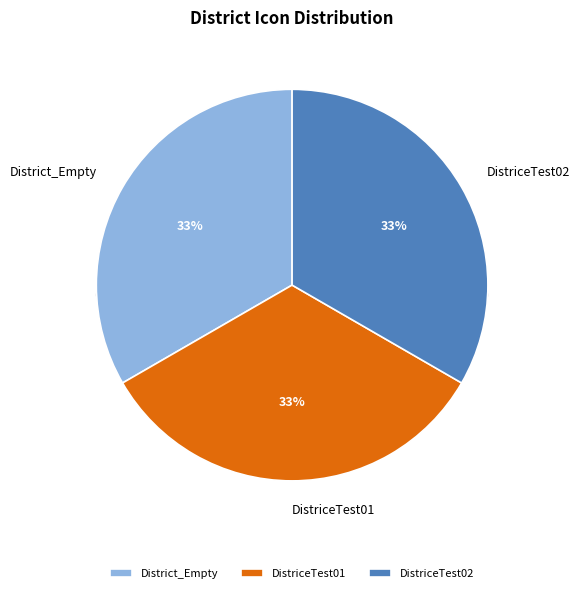

Count the number of slices in the pie.

3